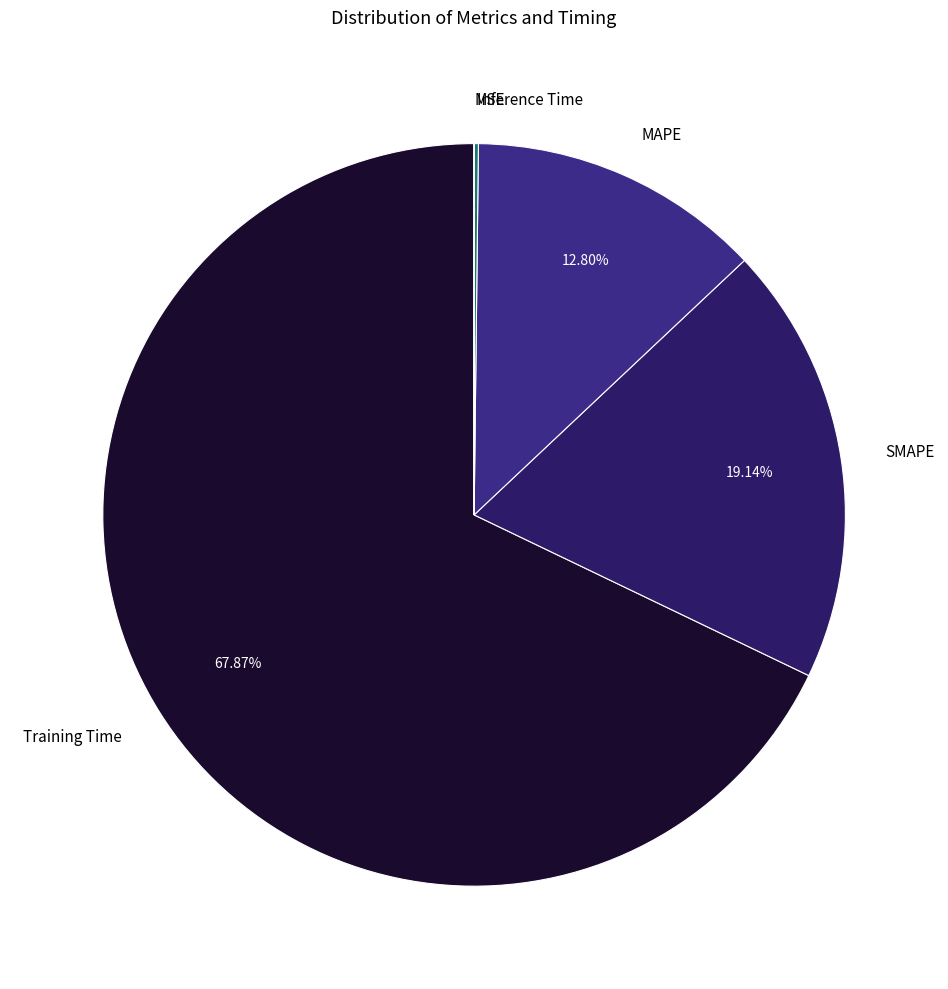

Which has a higher value, MAPE or SMAPE?

SMAPE